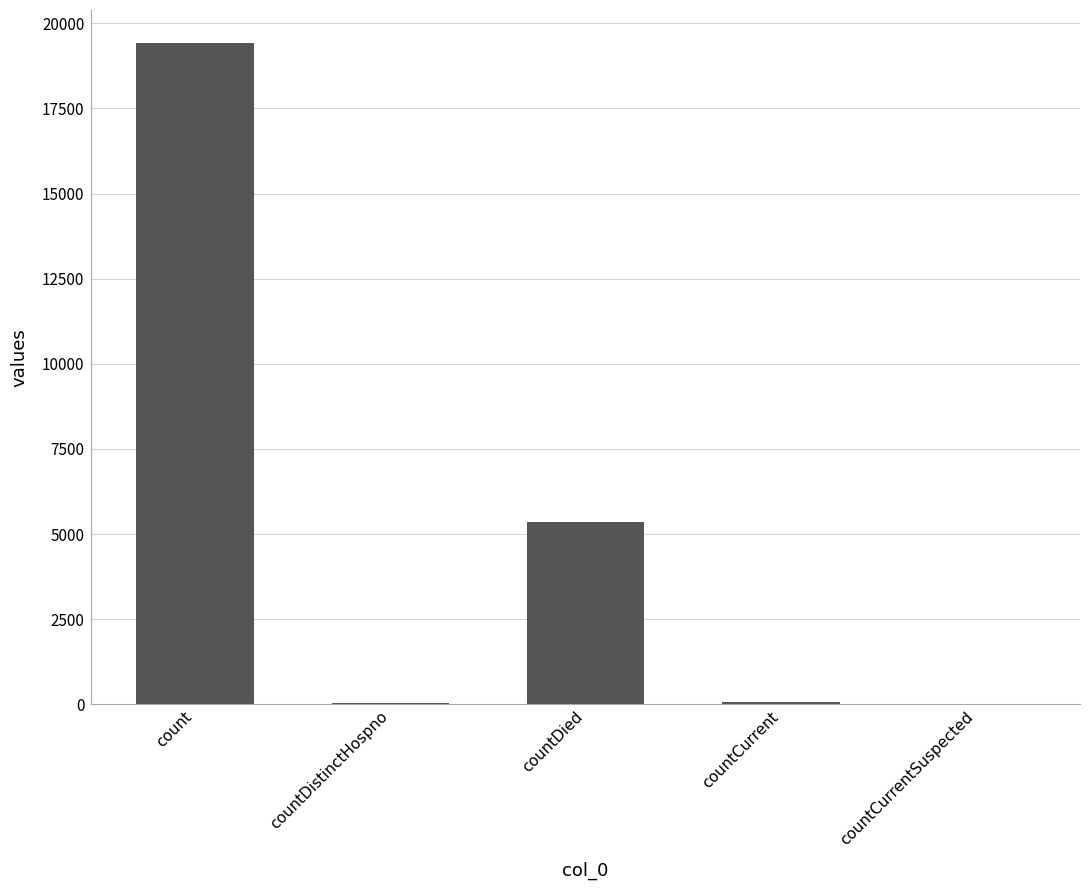

True or false: the data shows 9867 at countCurrentSuspected.

False